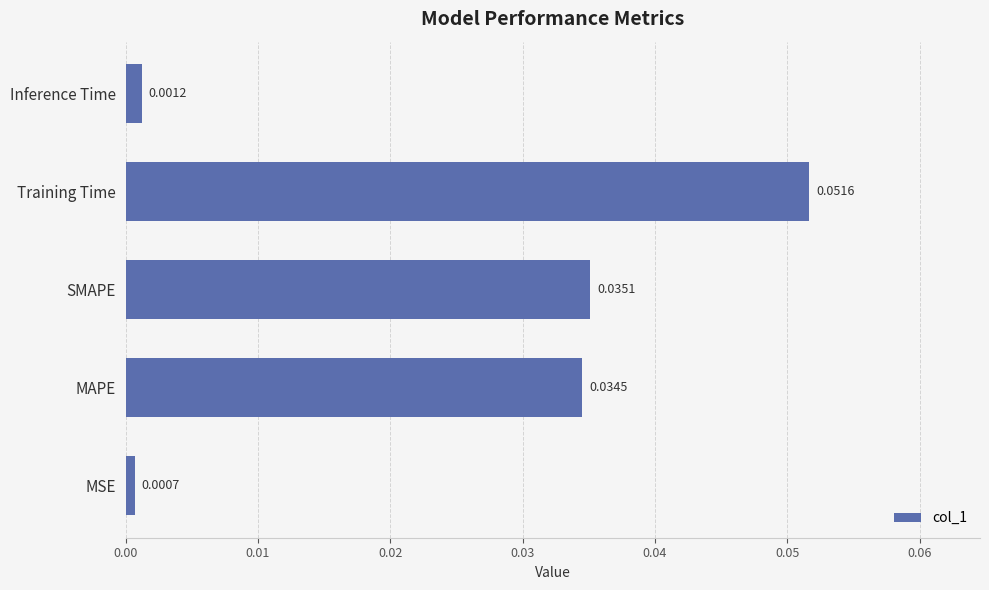

Between Training Time and SMAPE, which is larger?

Training Time